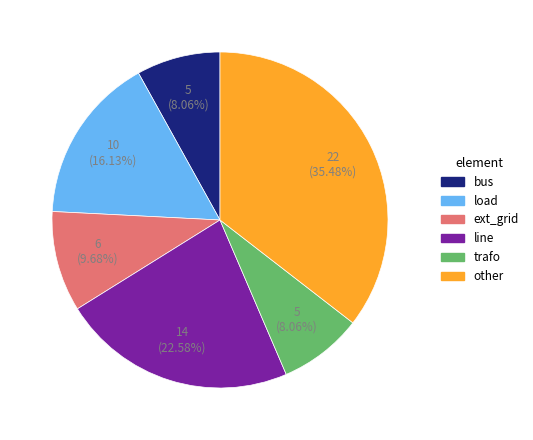

Is it true that bus is 21% of the pie?

False